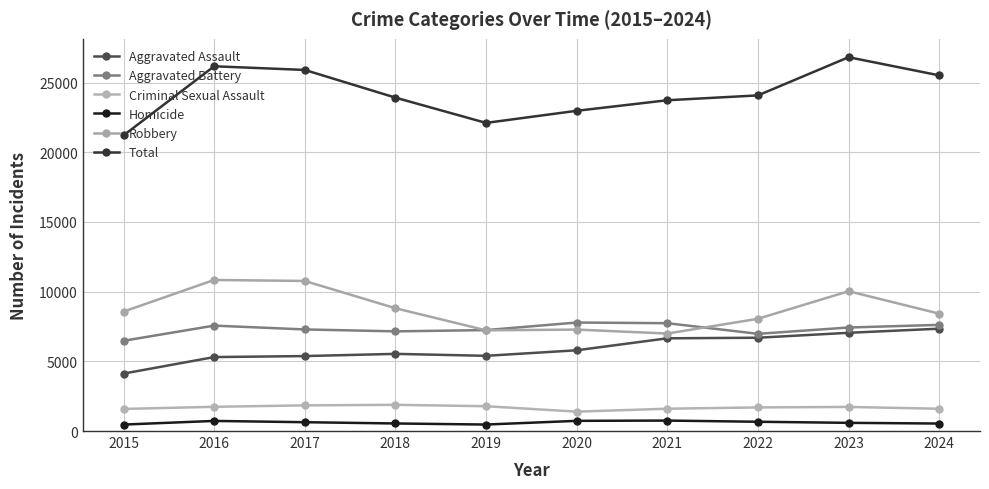

True or false: Criminal Sexual Assault has a value of 2623 at 2016.

False